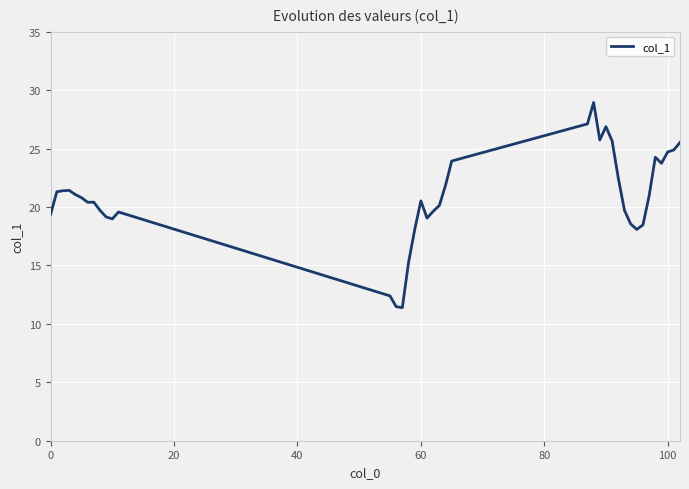

What is the greatest value displayed?

28.9